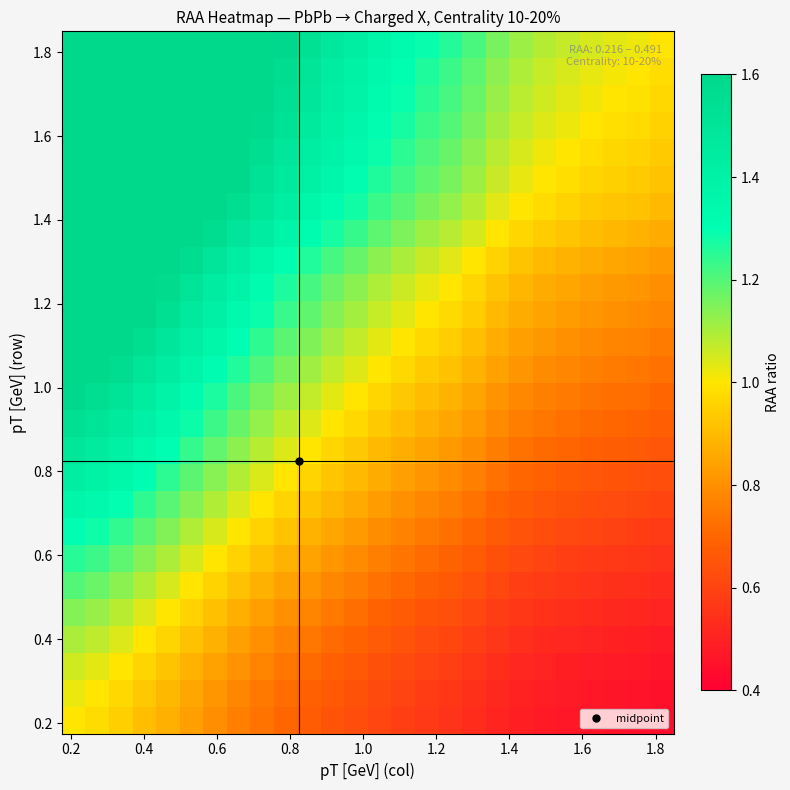

What is the maximum value shown in the chart?

2.3